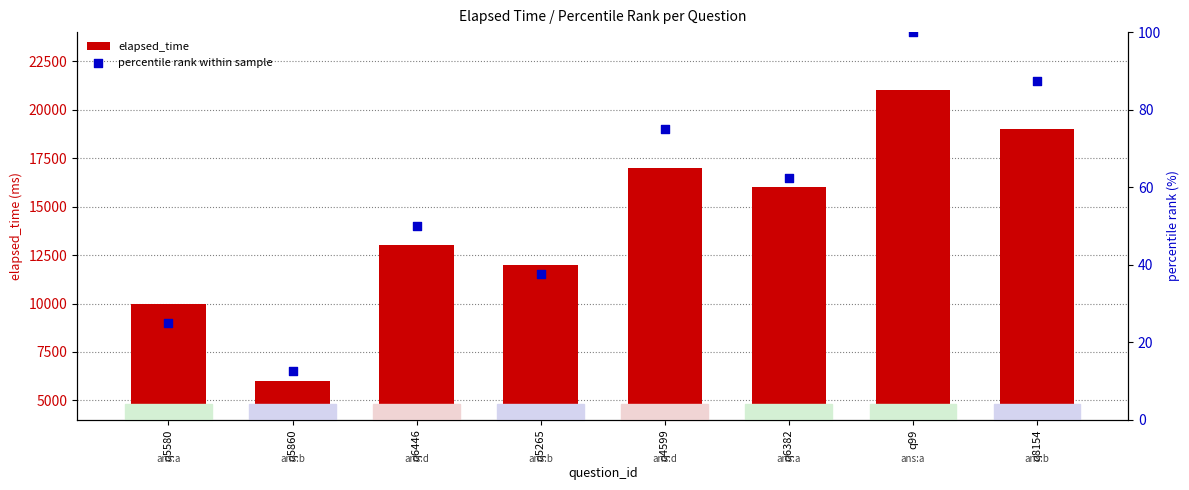

What are all the series names shown in the legend?

elapsed_time, percentile rank within sample